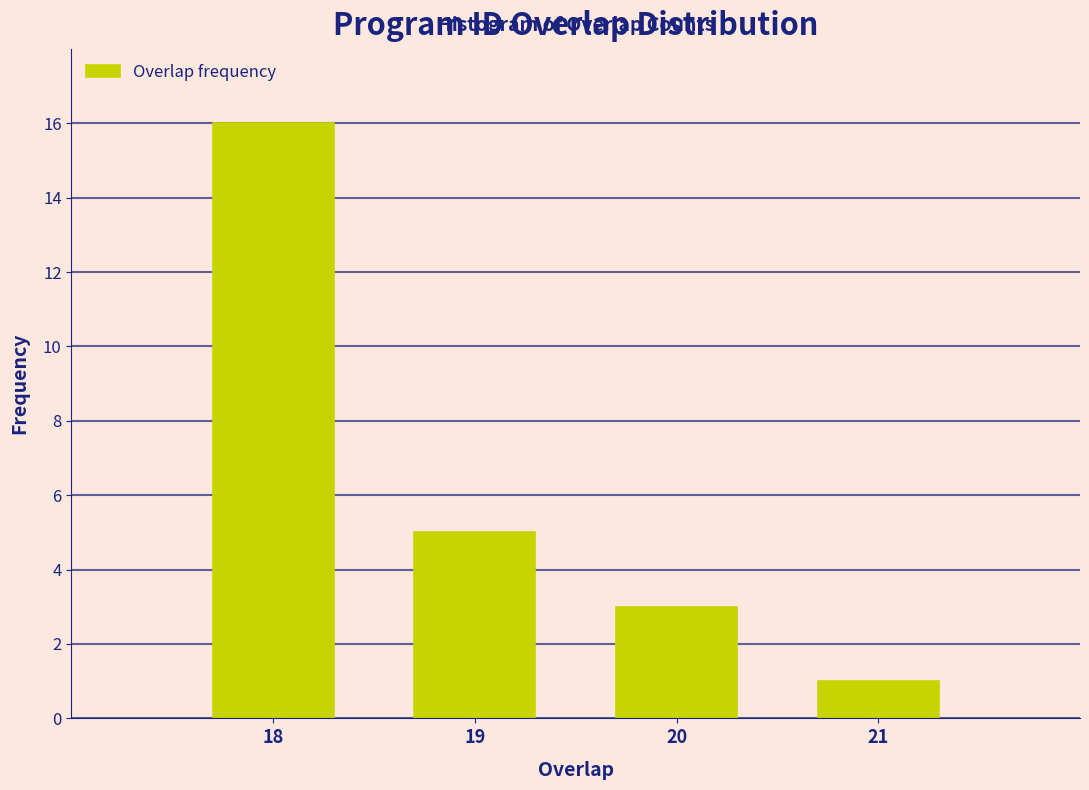

Reading right to left, what are all the values shown in this chart?

1	3	5	16